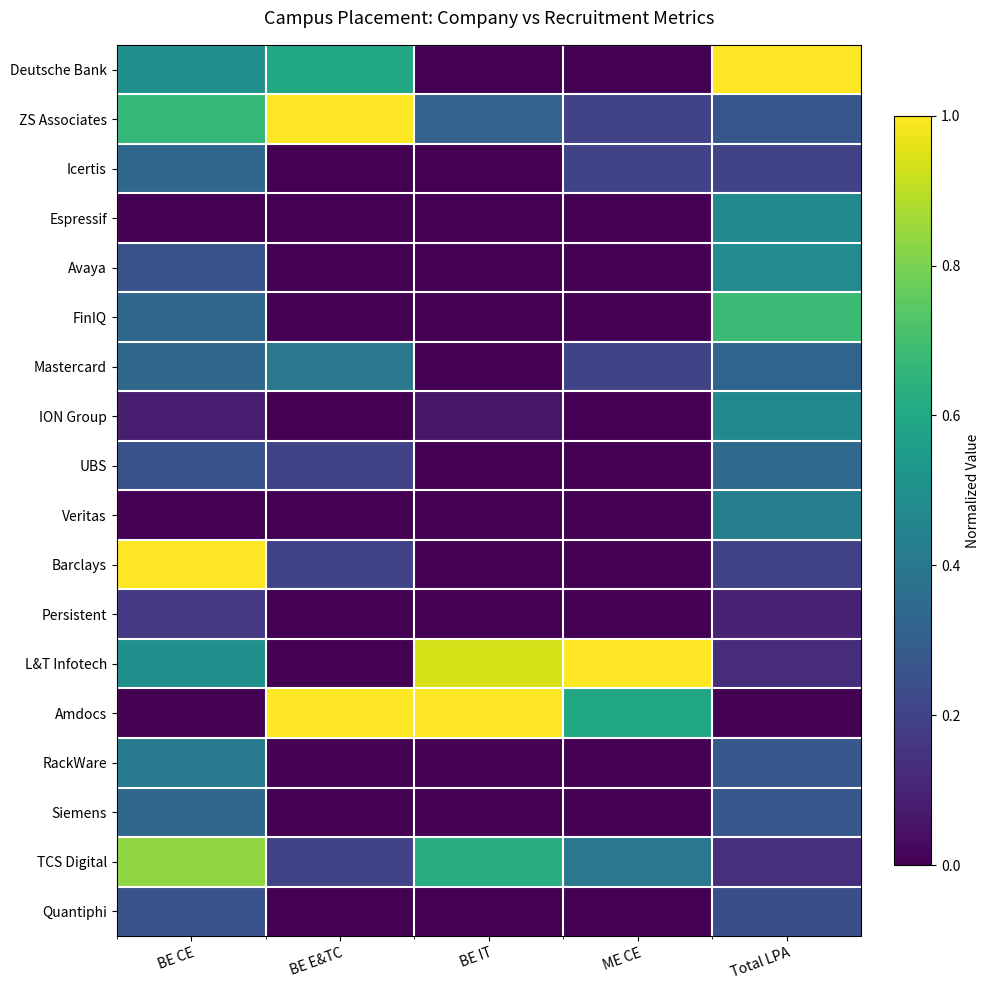

Reading left to right, transcribe all the data shown in this chart.

Deutsche Bank: BE CE=0.5	BE E&TC=0.6	BE IT=0.0	ME CE=0.0	Total LPA=1.0
ZS Associates: BE CE=0.7	BE E&TC=1.0	BE IT=0.3	ME CE=0.2	Total LPA=0.3
Icertis: BE CE=0.3	BE E&TC=0.0	BE IT=0.0	ME CE=0.2	Total LPA=0.2
Espressif: BE CE=0.0	BE E&TC=0.0	BE IT=0.0	ME CE=0.0	Total LPA=0.5
Avaya: BE CE=0.2	BE E&TC=0.0	BE IT=0.0	ME CE=0.0	Total LPA=0.5
FinIQ: BE CE=0.3	BE E&TC=0.0	BE IT=0.0	ME CE=0.0	Total LPA=0.7
Mastercard: BE CE=0.3	BE E&TC=0.4	BE IT=0.0	ME CE=0.2	Total LPA=0.3
ION Group: BE CE=0.1	BE E&TC=0.0	BE IT=0.1	ME CE=0.0	Total LPA=0.5
UBS: BE CE=0.2	BE E&TC=0.2	BE IT=0.0	ME CE=0.0	Total LPA=0.3
Veritas: BE CE=0.0	BE E&TC=0.0	BE IT=0.0	ME CE=0.0	Total LPA=0.4
Barclays: BE CE=1.0	BE E&TC=0.2	BE IT=0.0	ME CE=0.0	Total LPA=0.2
Persistent: BE CE=0.2	BE E&TC=0.0	BE IT=0.0	ME CE=0.0	Total LPA=0.1
L&T Infotech: BE CE=0.5	BE E&TC=0.0	BE IT=0.9	ME CE=1.0	Total LPA=0.1
Amdocs: BE CE=0.0	BE E&TC=1.0	BE IT=1.0	ME CE=0.6	Total LPA=0.0
RackWare: BE CE=0.4	BE E&TC=0.0	BE IT=0.0	ME CE=0.0	Total LPA=0.3
Siemens: BE CE=0.3	BE E&TC=0.0	BE IT=0.0	ME CE=0.0	Total LPA=0.3
TCS Digital: BE CE=0.8	BE E&TC=0.2	BE IT=0.6	ME CE=0.4	Total LPA=0.1
Quantiphi: BE CE=0.2	BE E&TC=0.0	BE IT=0.0	ME CE=0.0	Total LPA=0.2